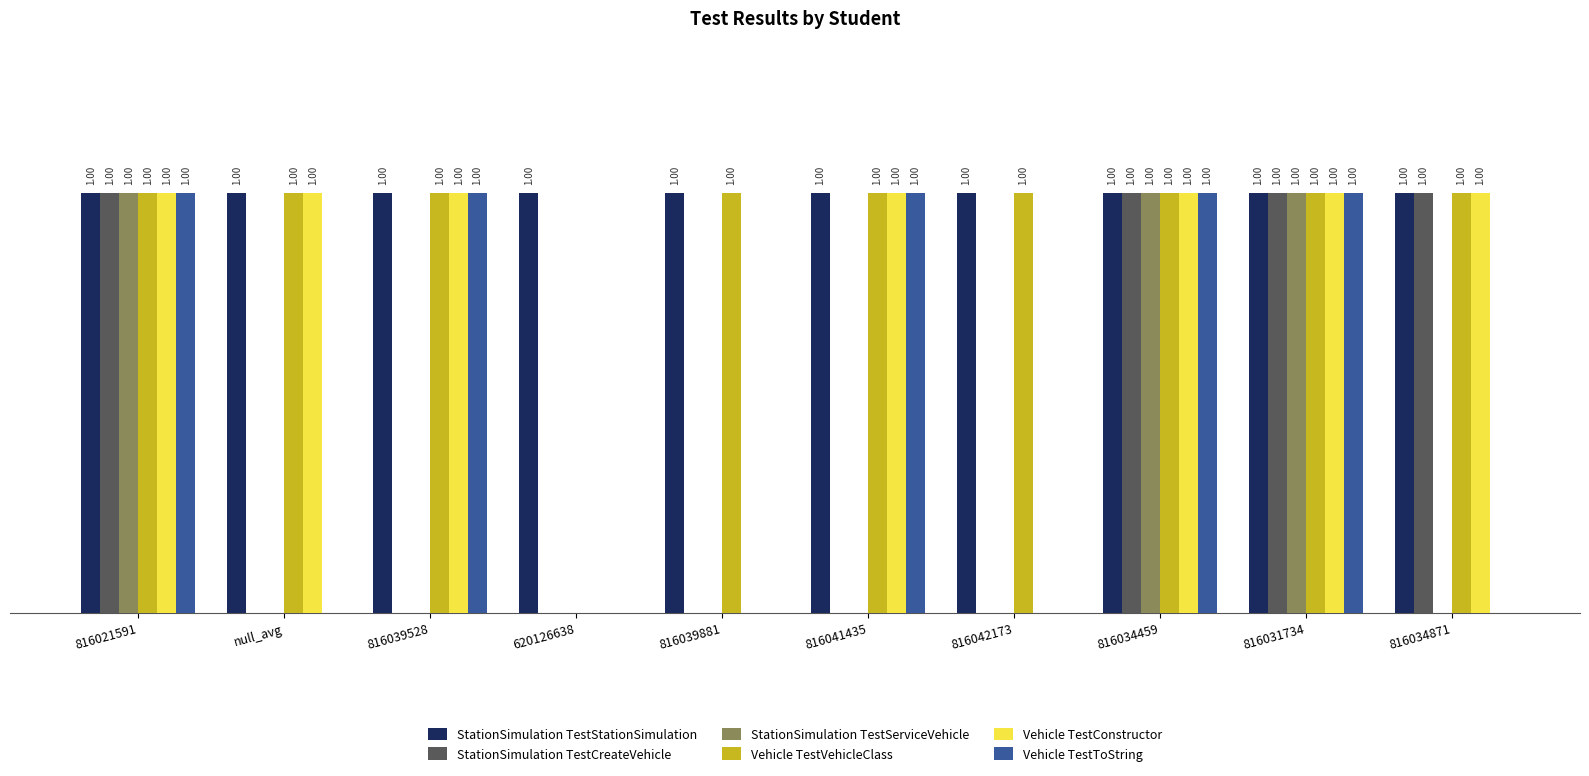

Which series has the largest total across all categories?

StationSimulation TestStationSimulation